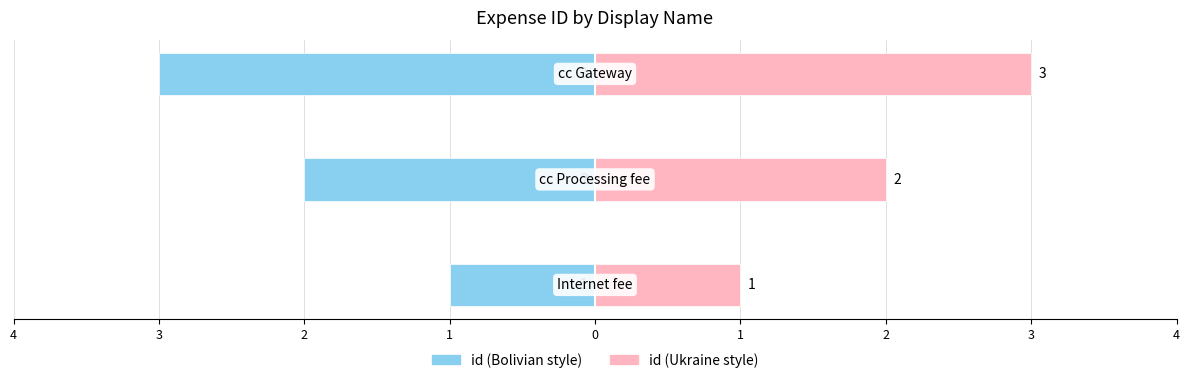

How many bars are there in total?

6